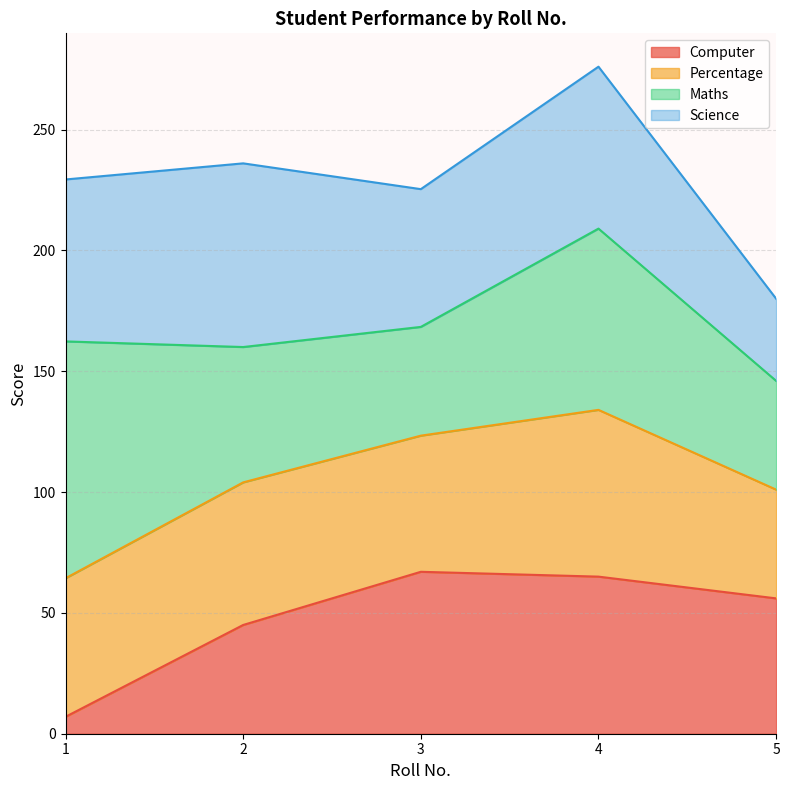

In Percentage, how many points are higher than both neighbors (excluding endpoints)?

2